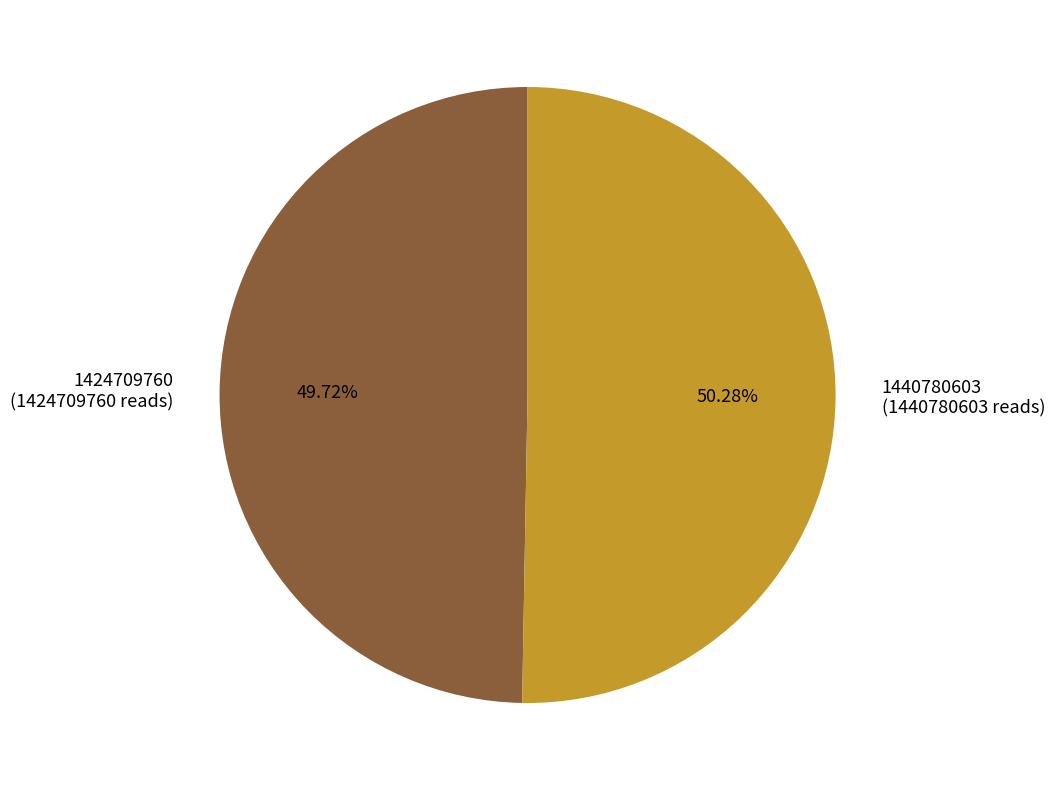

To the nearest percent, what percentage of the pie is 1424709760?

50%